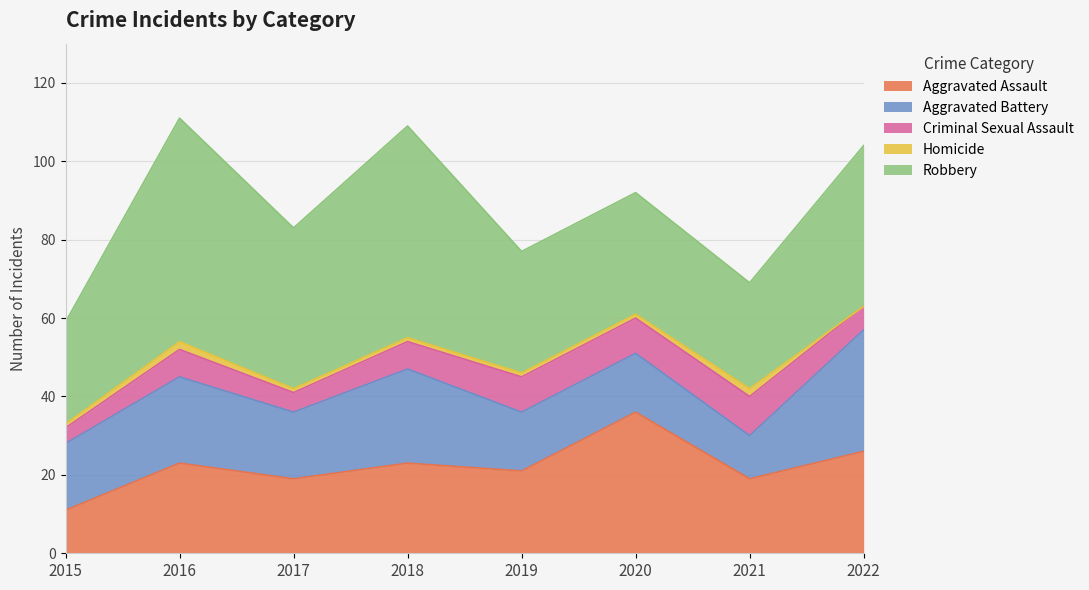

At which label is Robbery closest to 41?

2017